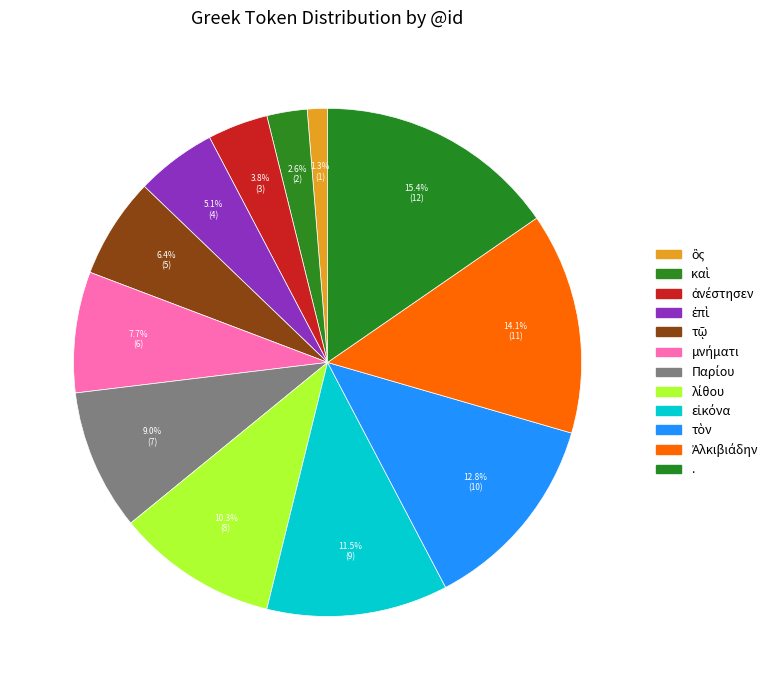

How many segments does this pie chart have?

12